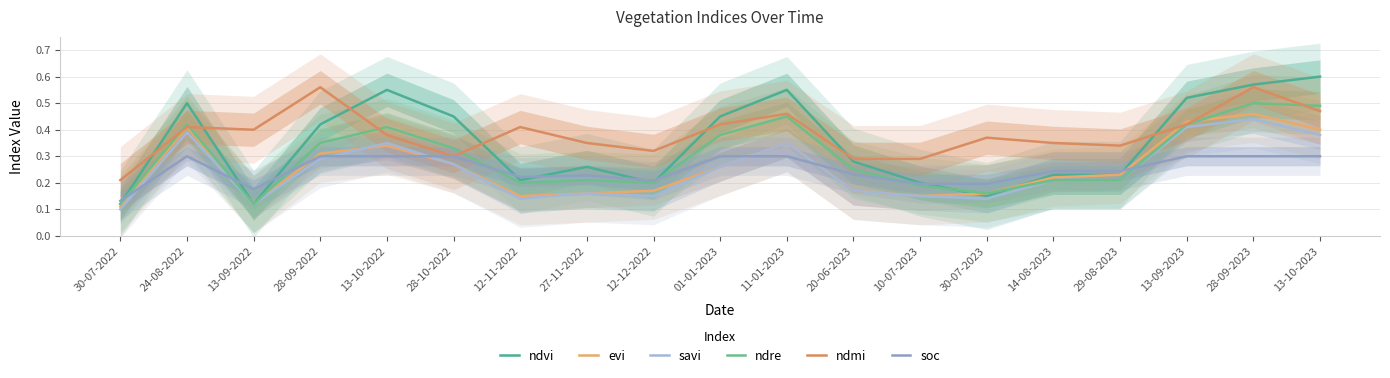

The value of ndvi at 20-06-2023 is 0.3. True or false?

True